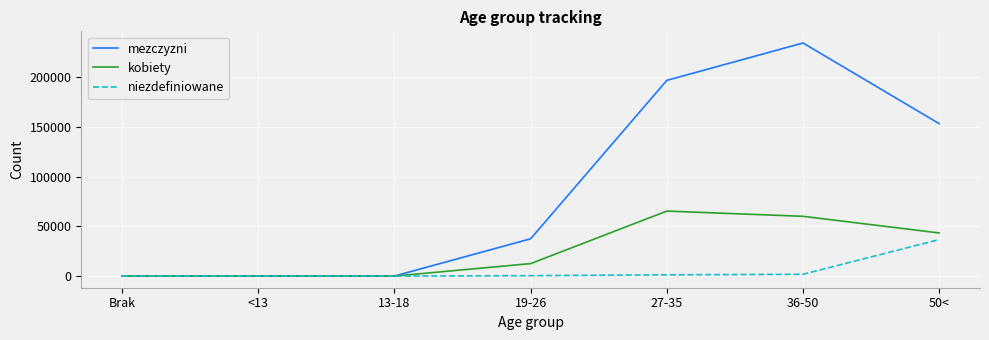

Between 19-26 and 50<, which series saw the biggest shift?

mezczyzni